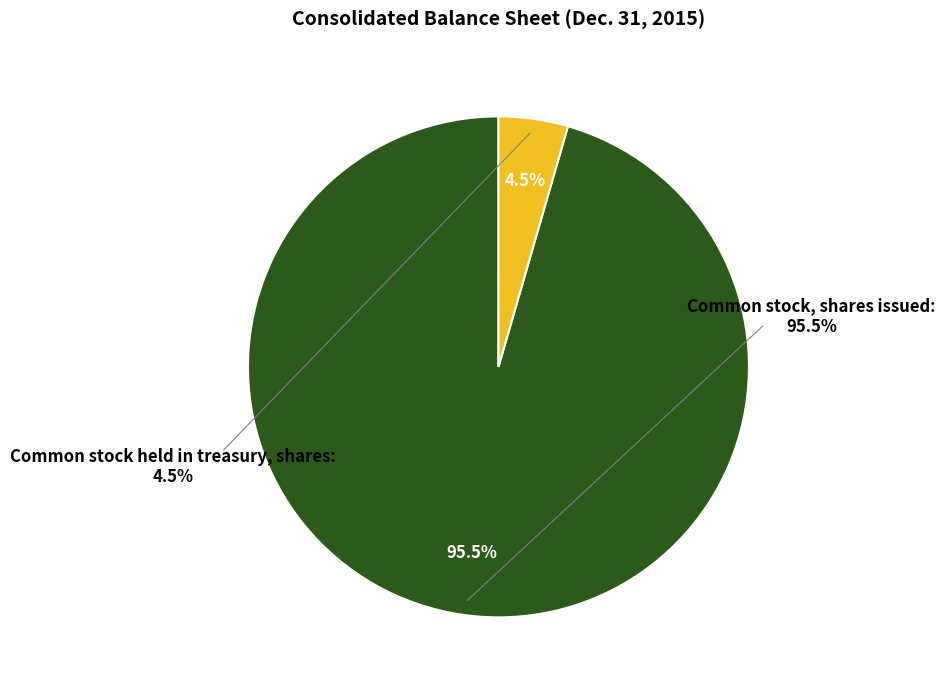

What is the largest slice in the pie chart?

Common stock, shares issued